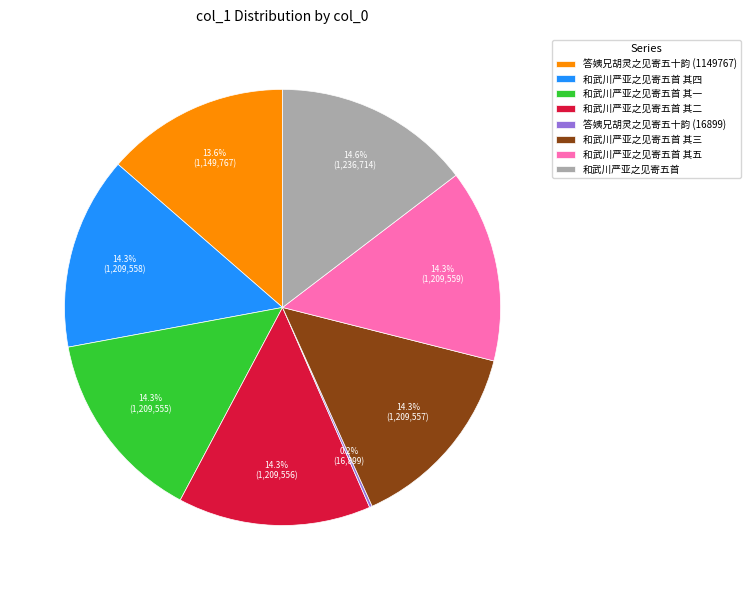

Is 和武川严亚之见寄五首 其一 the majority of the pie?

No